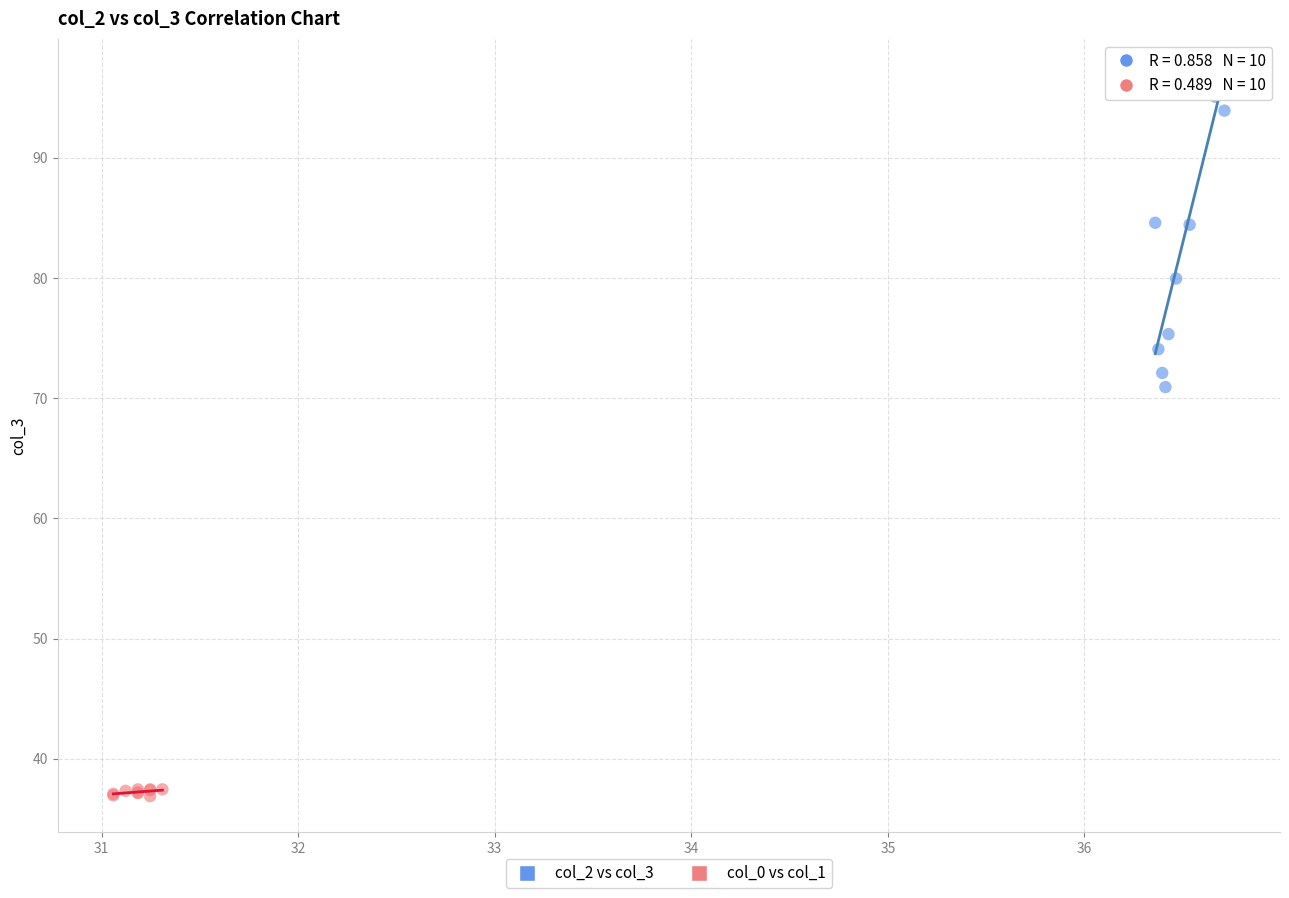

Which series contains the highest Y value?

col_2 vs col_3